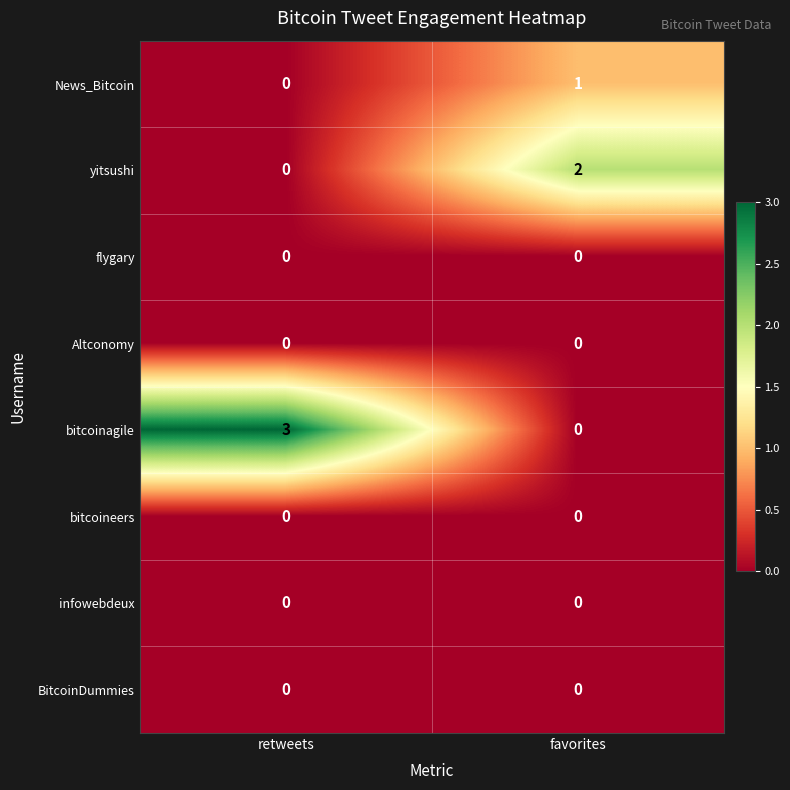

Between retweets and favorites, which series saw the biggest shift?

bitcoinagile